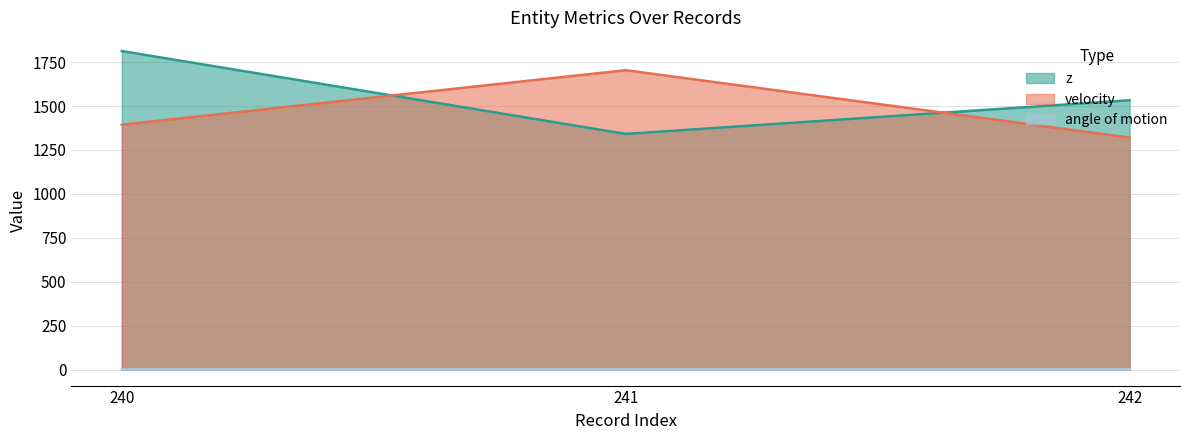

What is the value of the angle of motion point at the 3rd from the left?

2.4